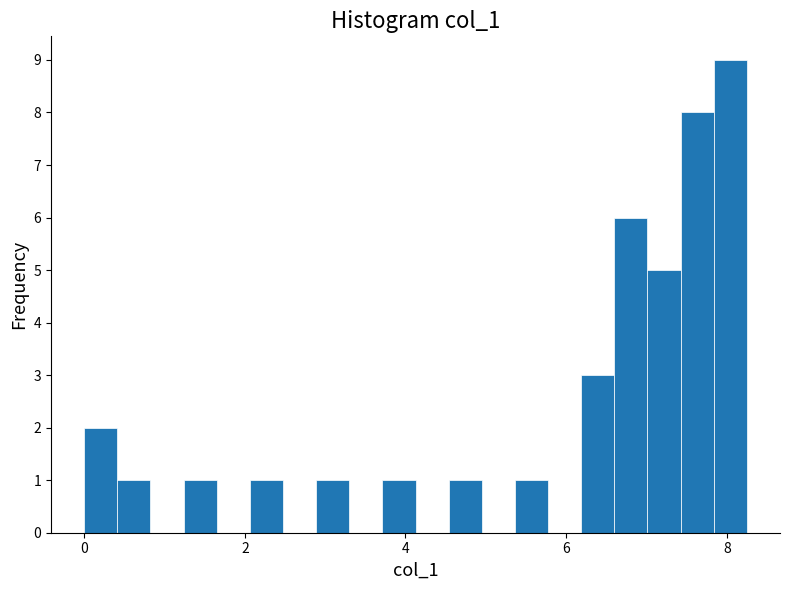

Around what value on the x-axis is the tallest bar? Give the approximate position of its centre, as read against the axis.

8.0